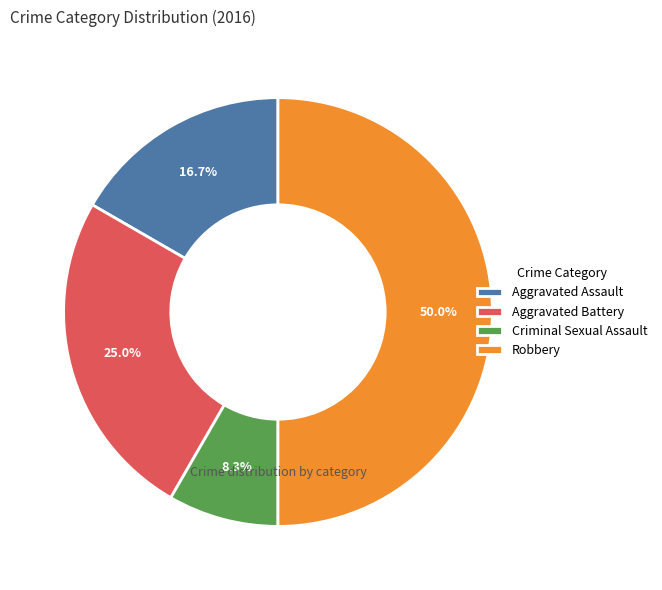

Which category has the biggest portion of the pie?

Robbery